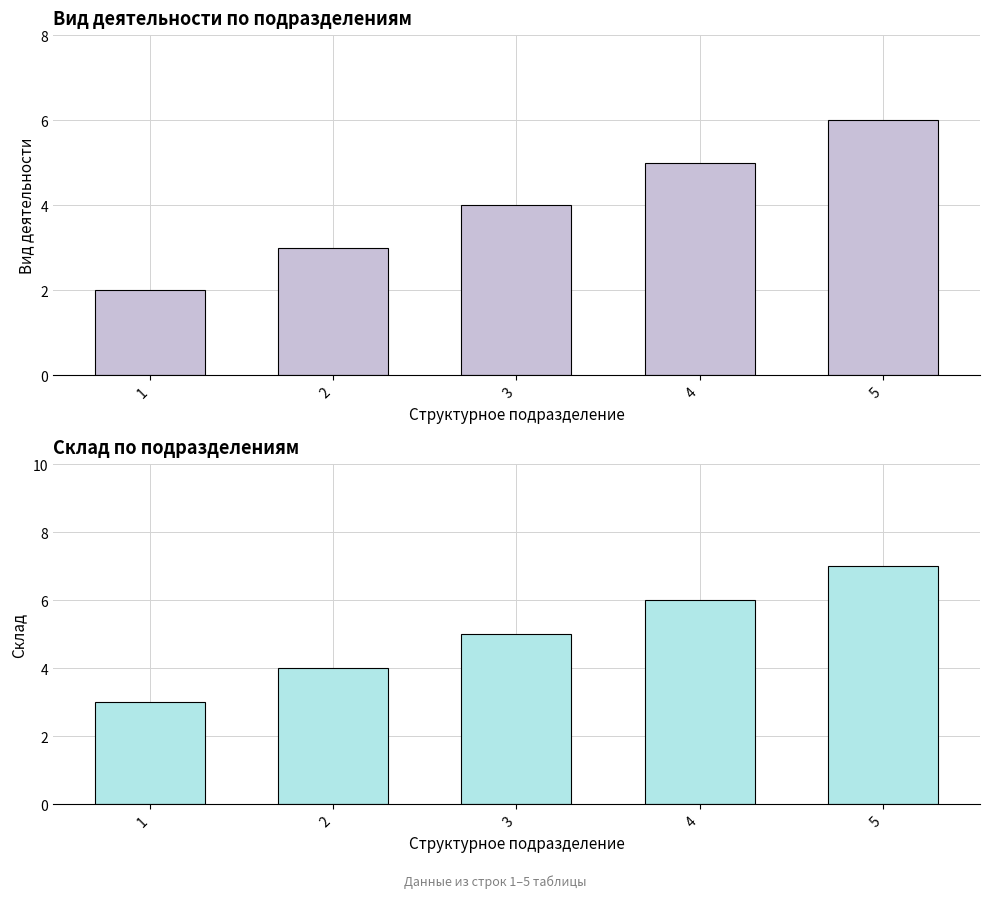

The value of Склад at 2 is 4. True or false?

True